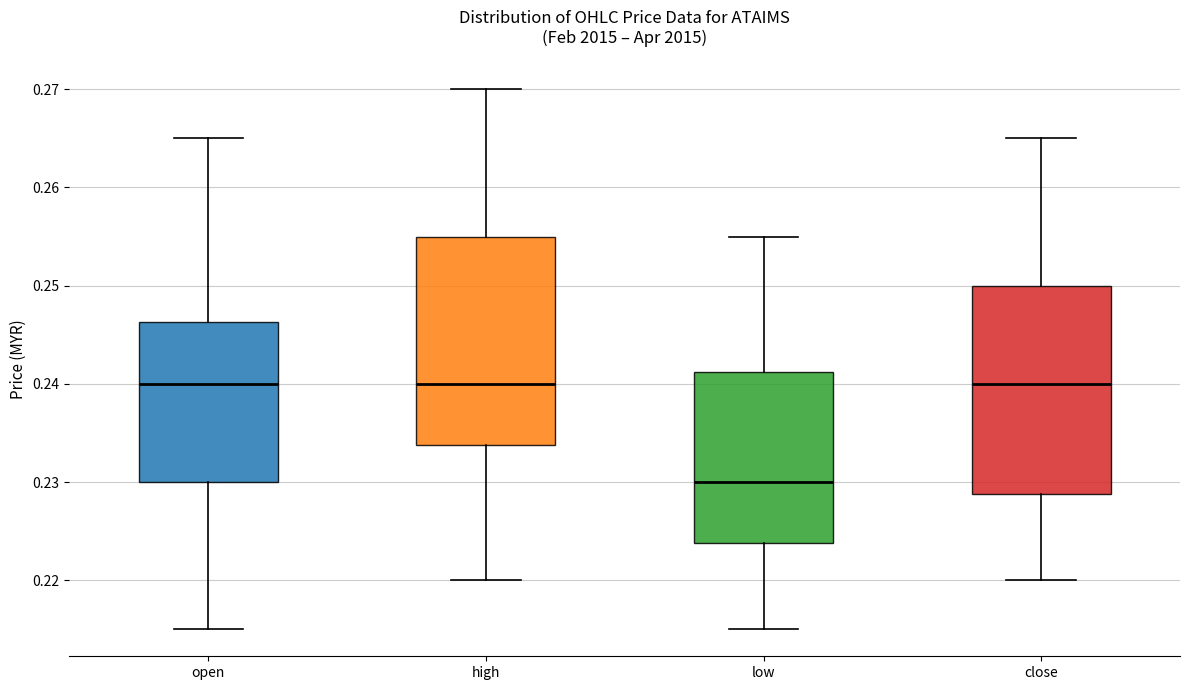

Reading left to right, transcribe this box plot: for each box, give where its median line is, the range the box spans, and where its two whiskers end, as read against the y-axis. The values are not printed on the chart, so give them approximately, as read against the axis.

open: median 0.240, box 0.230 to 0.246, whiskers 0.215 to 0.265
high: median 0.240, box 0.234 to 0.255, whiskers 0.220 to 0.270
low: median 0.230, box 0.224 to 0.241, whiskers 0.215 to 0.255
close: median 0.240, box 0.229 to 0.250, whiskers 0.220 to 0.265